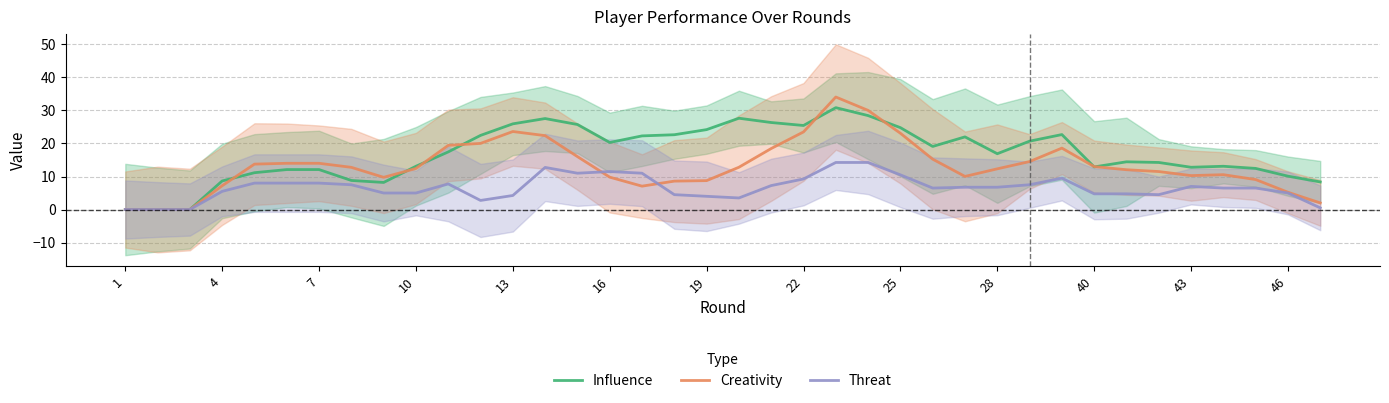

True or false: Influence has more than 2 interior local peaks.

True